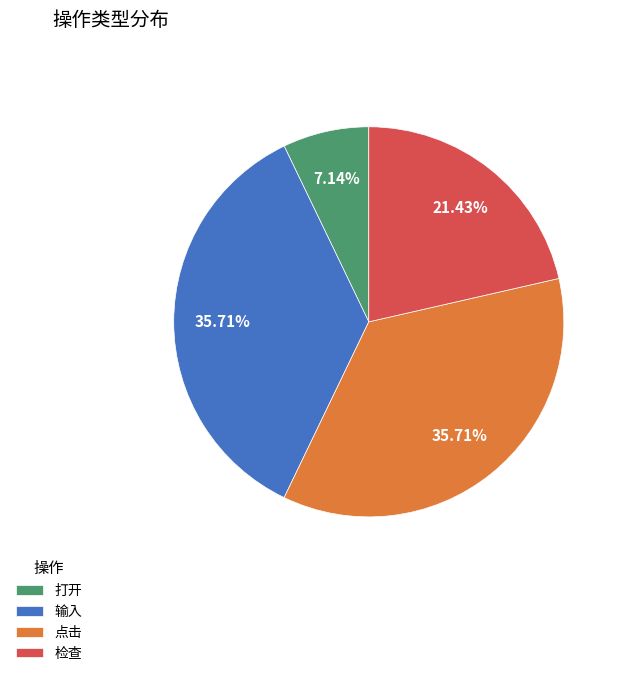

Is 点击 the majority of the pie?

No